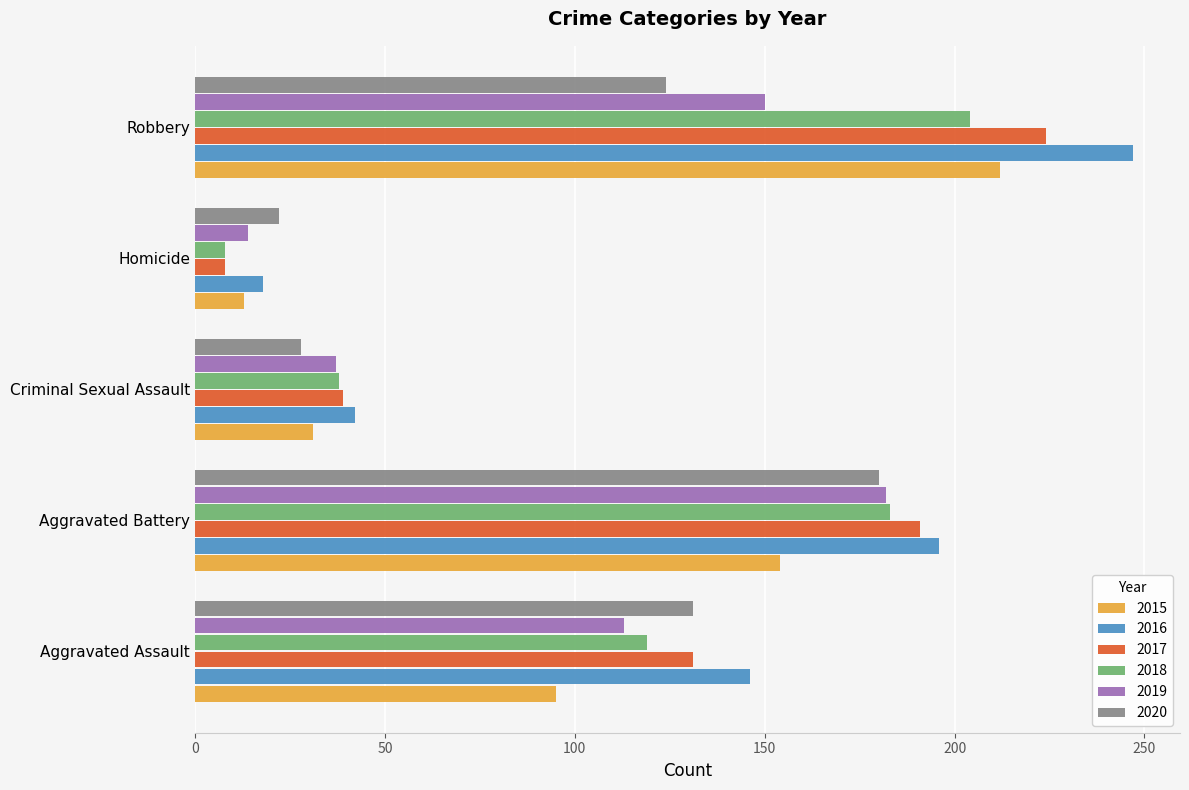

The 2018 series shows 62 at Criminal Sexual Assault. True or false?

False